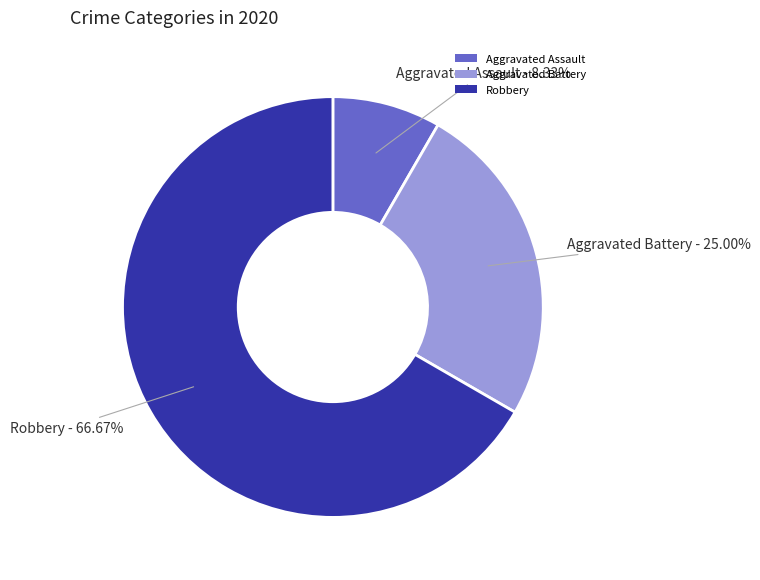

Rank the categories by value from highest to lowest.

Robbery, Aggravated Battery, Aggravated Assault